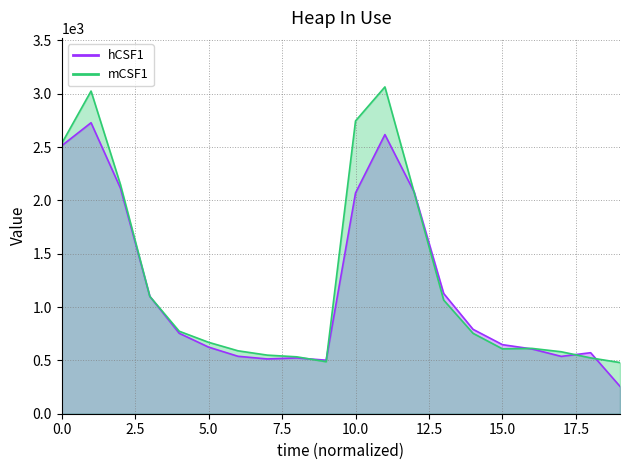

What is the difference between the maximum and minimum values in the hCSF1 series?

2471.3